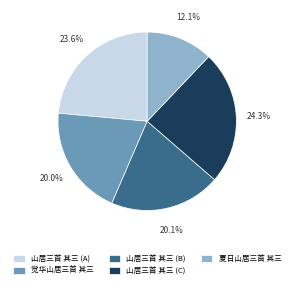

How much of the chart is everything except 山居三首 其三 (B)?

79.9%